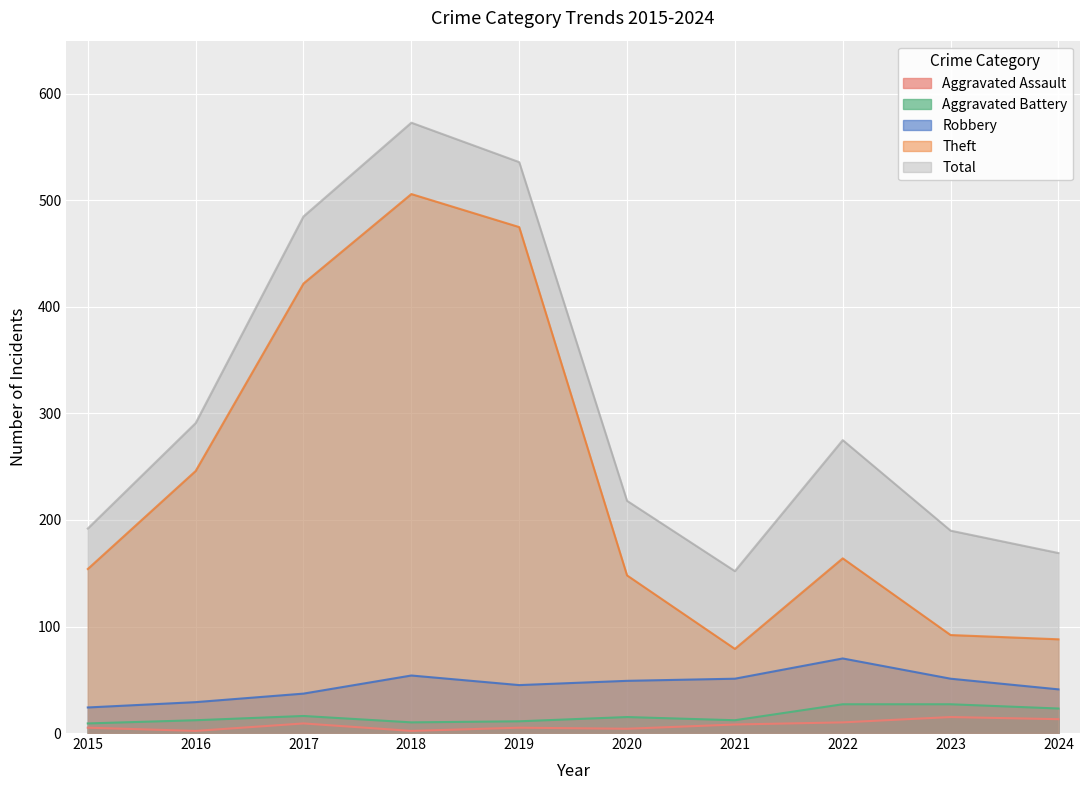

Where does the Robbery series first go above 49?

2018